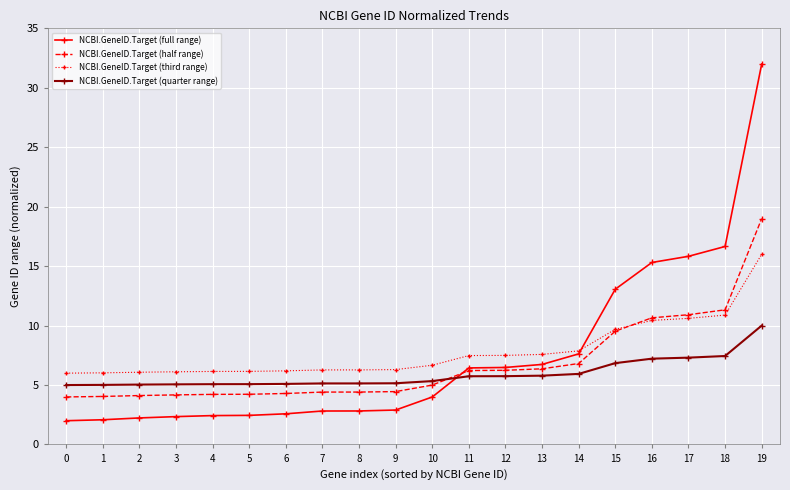

Rank the series at 18 from highest to lowest value.

NCBI.GeneID.Target (full range), NCBI.GeneID.Target (half range), NCBI.GeneID.Target (third range), NCBI.GeneID.Target (quarter range)